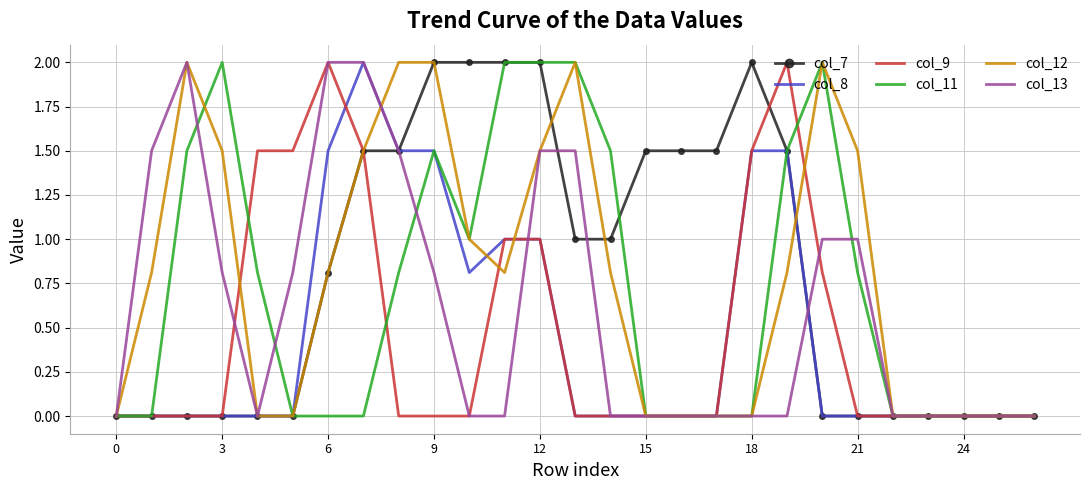

The value of col_8 at 9 is 2.4. True or false?

False